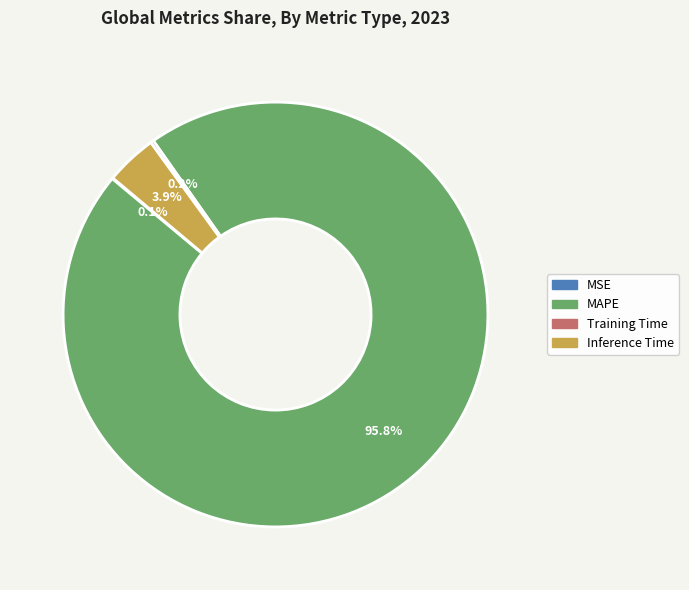

Which slice is the largest?

MAPE